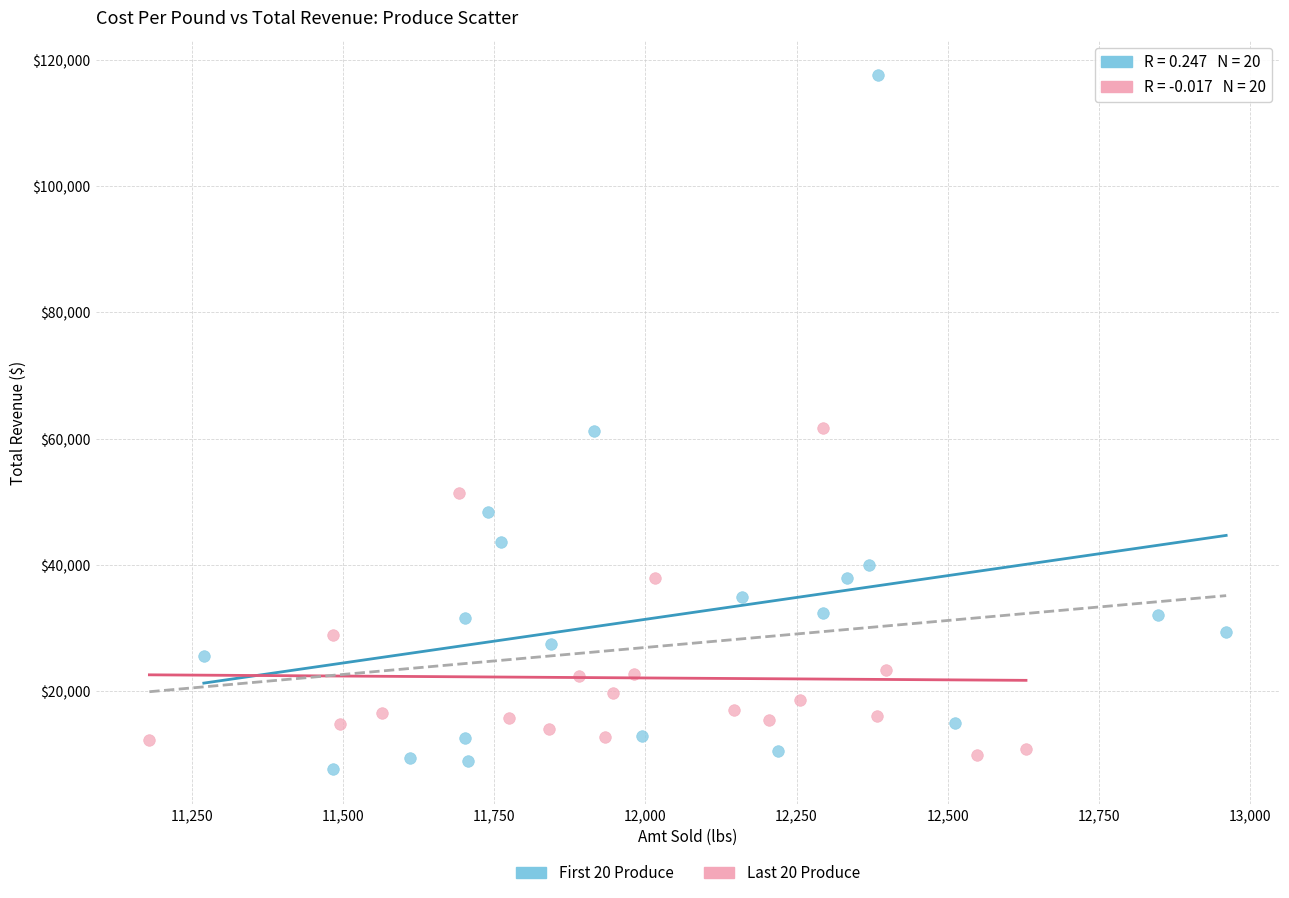

Which series has the widest spread of Y values?

First 20 Produce